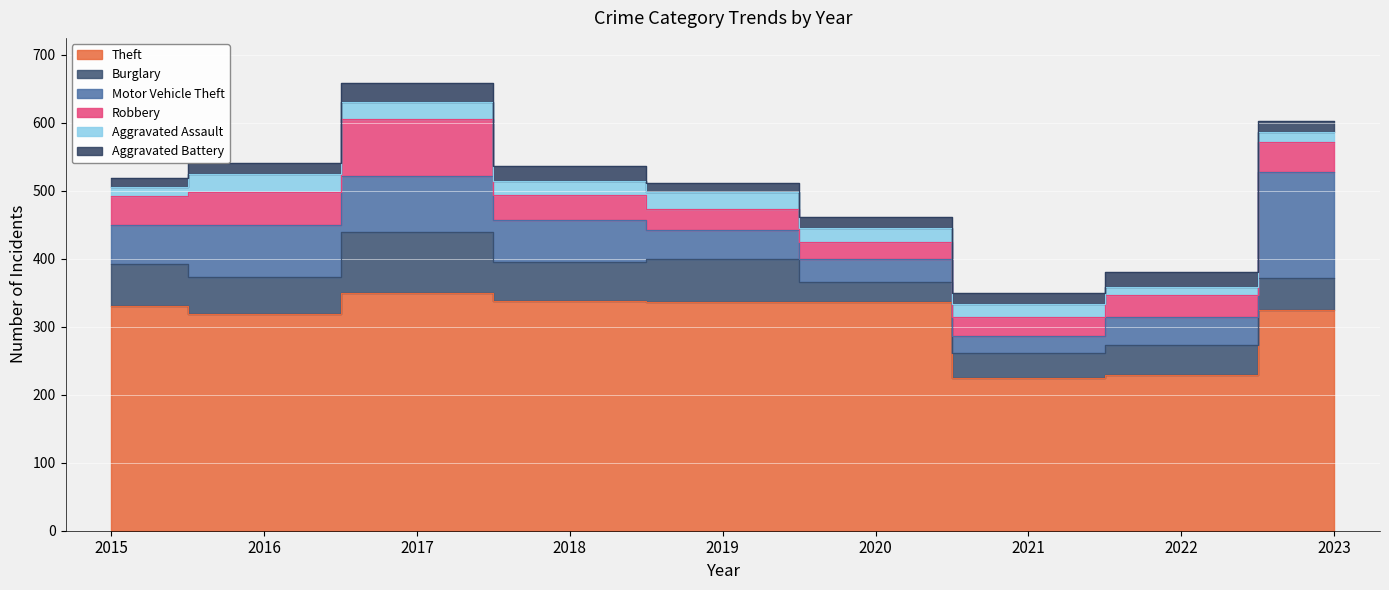

The Motor Vehicle Theft series shows 25 at 2016. True or false?

False